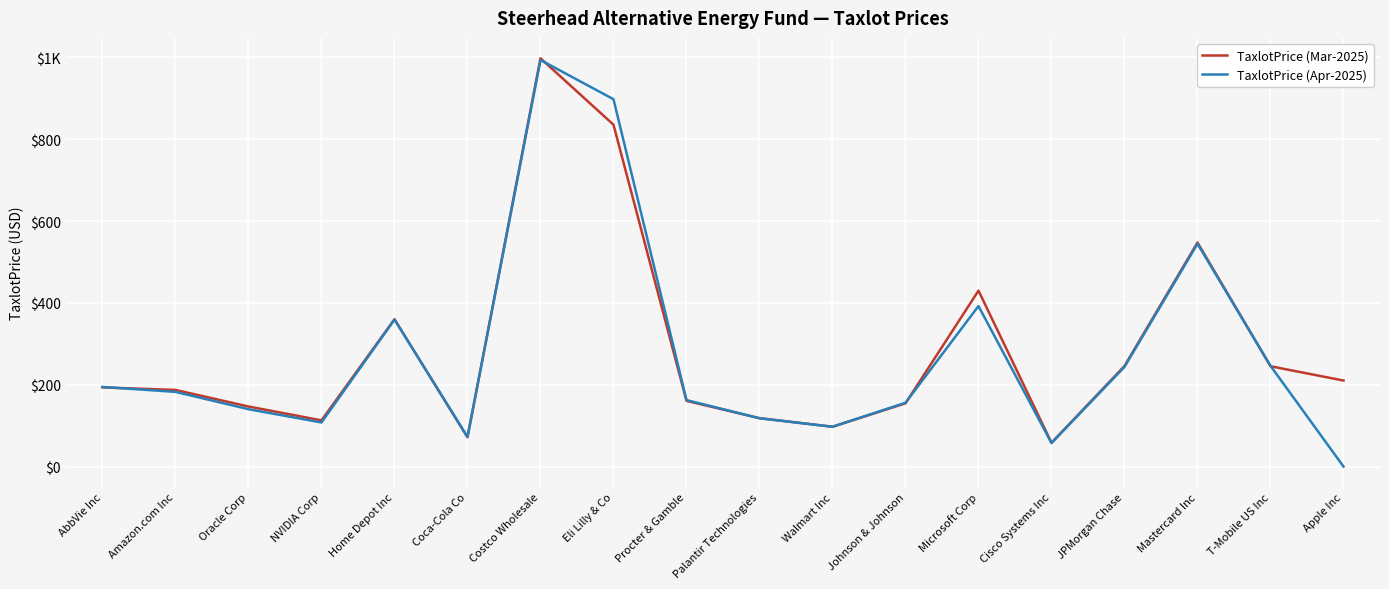

Reading left to right, what are all the values shown in this chart?

TaxlotPrice (Mar-2025): AbbVie Inc=193.4	Amazon.com Inc=187.2	Oracle Corp=146.8	NVIDIA Corp=112.9	Home Depot Inc=360.1	Coca-Cola Co=71.6	Costco Wholesale=997.7	Eli Lilly & Co=835.4	Procter & Gamble=160.6	Palantir Technologies=118.3	Walmart Inc=97.3	Johnson & Johnson=154.6	Microsoft Corp=429.9	Cisco Systems Inc=58.1	JPMorgan Chase=245.7	Mastercard Inc=547.4	T-Mobile US Inc=245.1	Apple Inc=210.3
TaxlotPrice (Apr-2025): AbbVie Inc=194.6	Amazon.com Inc=182.5	Oracle Corp=140.2	NVIDIA Corp=107.8	Home Depot Inc=359.2	Coca-Cola Co=72.6	Costco Wholesale=993.5	Eli Lilly & Co=897.7	Procter & Gamble=162.5	Palantir Technologies=118.0	Walmart Inc=97.4	Johnson & Johnson=155.9	Microsoft Corp=392.2	Cisco Systems Inc=57.5	JPMorgan Chase=243.6	Mastercard Inc=544.5	T-Mobile US Inc=246.2	Apple Inc=0.0